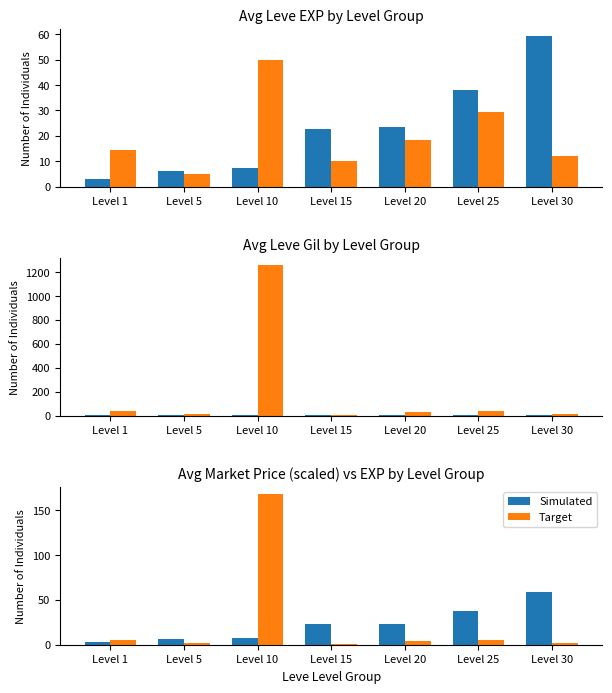

What is the value of the Avg Gil /100 bar at the 2nd from the left?

4.9